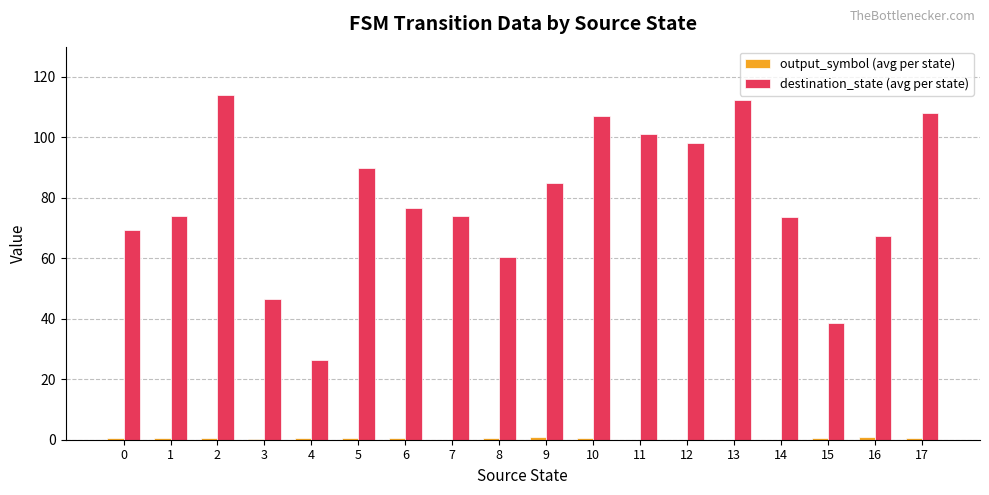

What is the sum of all destination_state (avg per state) values?

1422.5